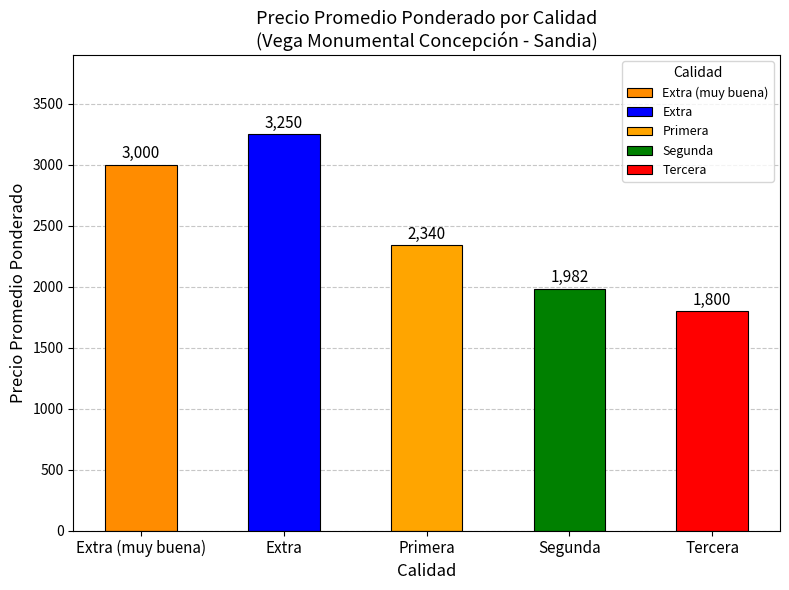

Rank the categories by value from highest to lowest.

Extra, Extra (muy buena), Primera, Segunda, Tercera